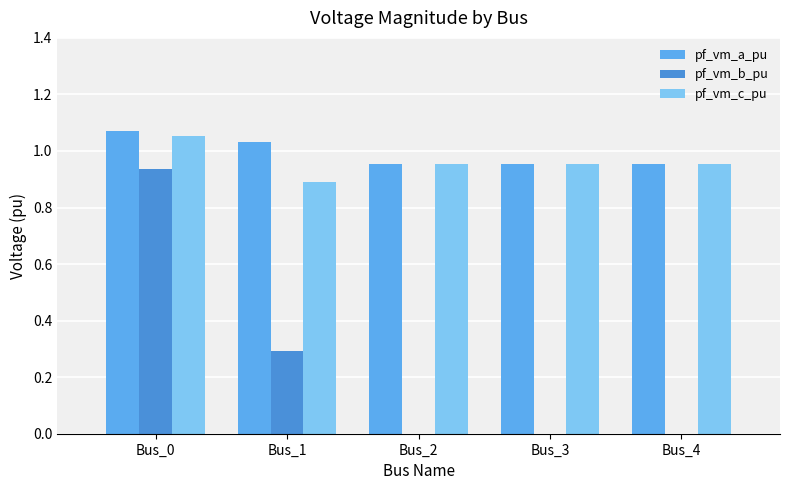

Which category has the highest value in the pf_vm_a_pu series?

Bus_0